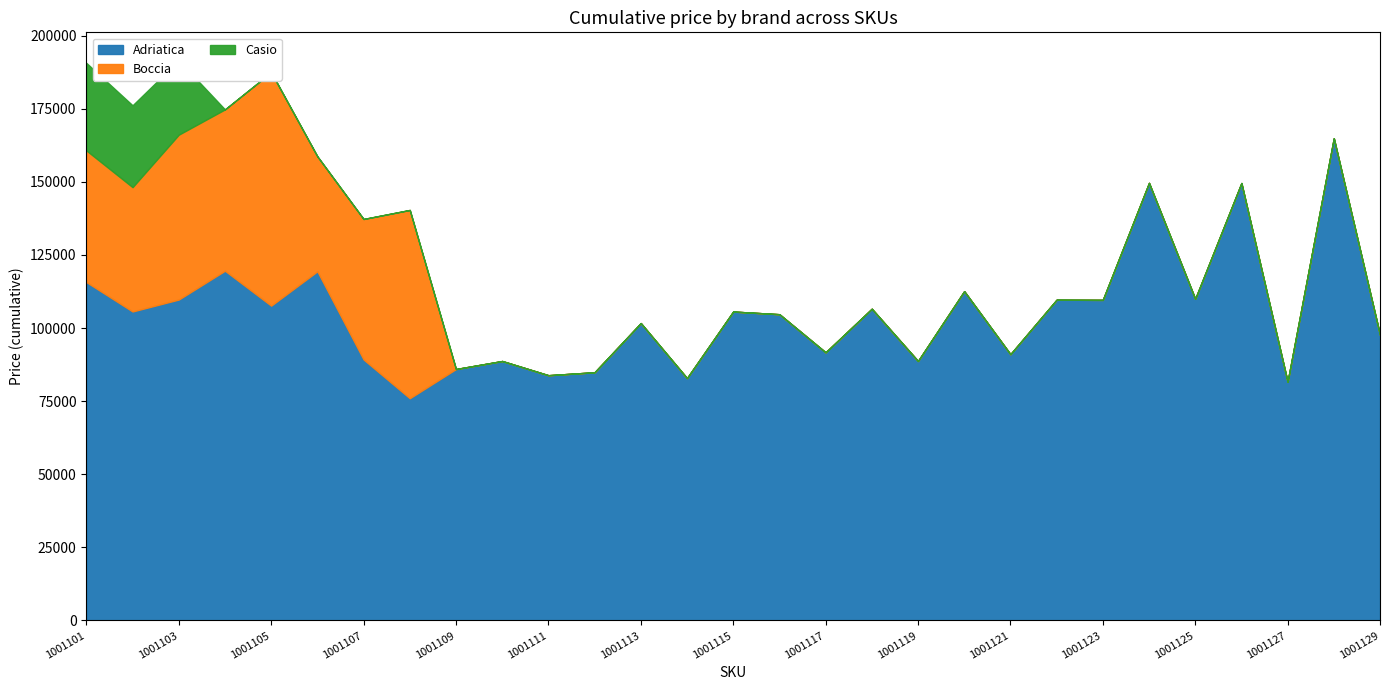

The value of Adriatica at 1001110 is 88729. True or false?

True